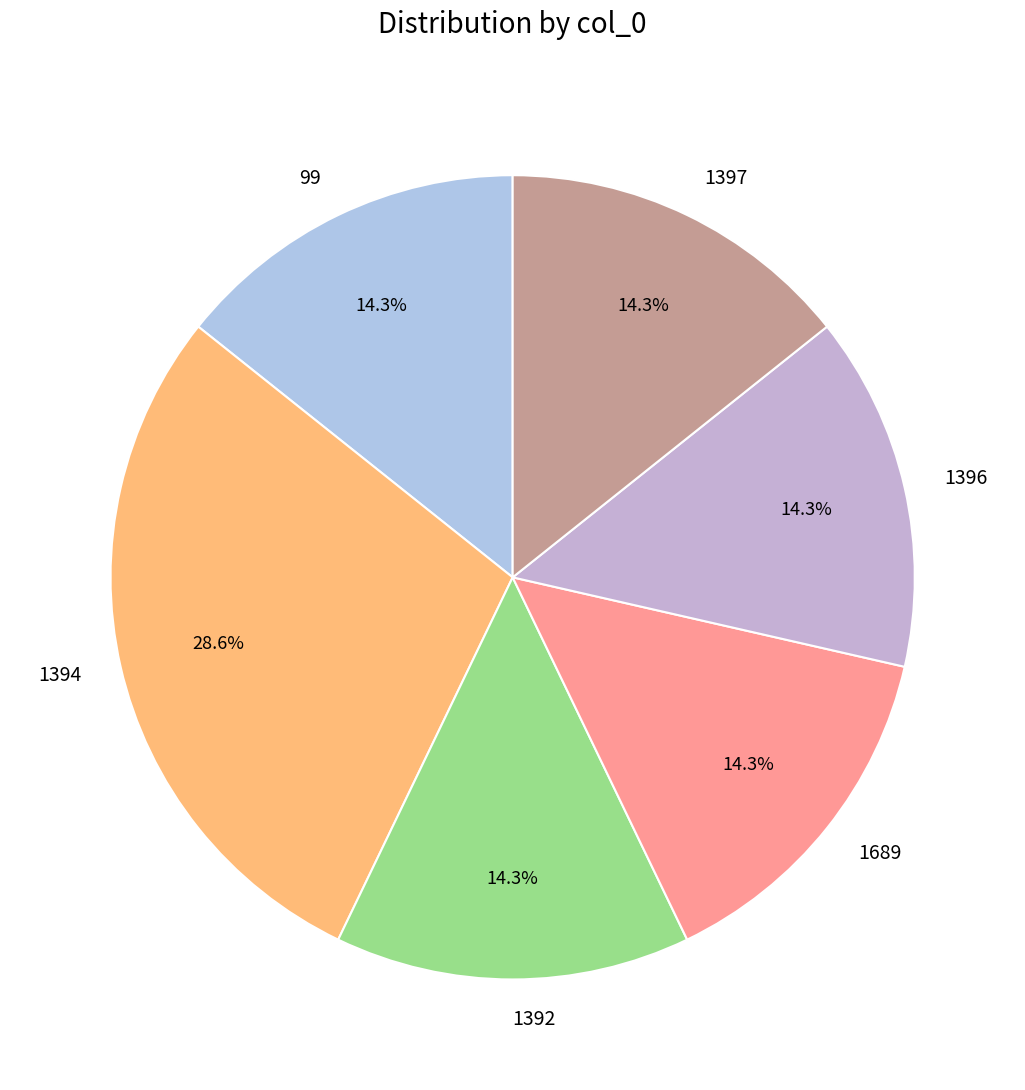

Count the number of slices in the pie.

6